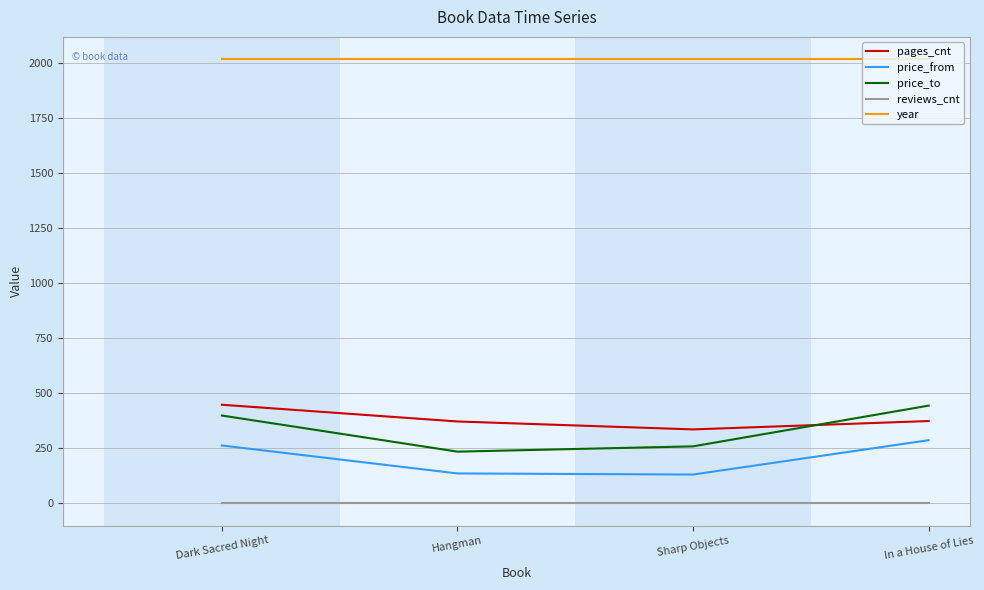

Is it true that reviews_cnt equals 0 at Dark Sacred Night?

True